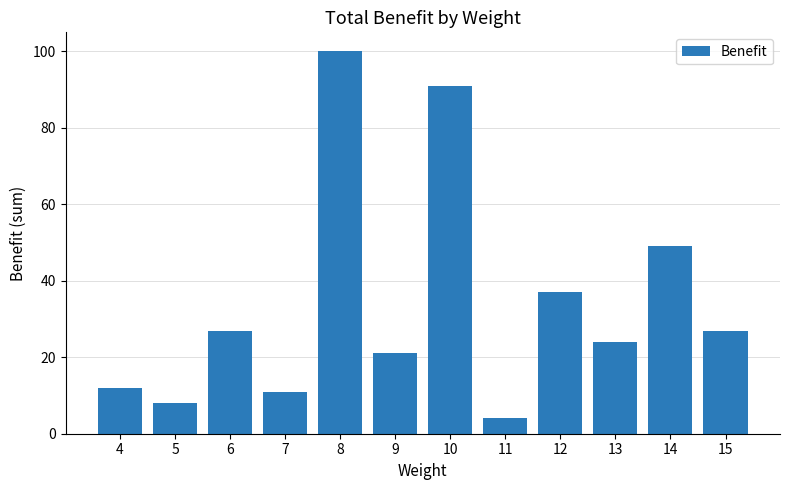

What is the ratio of the value at 15 to the value at 14?

0.6